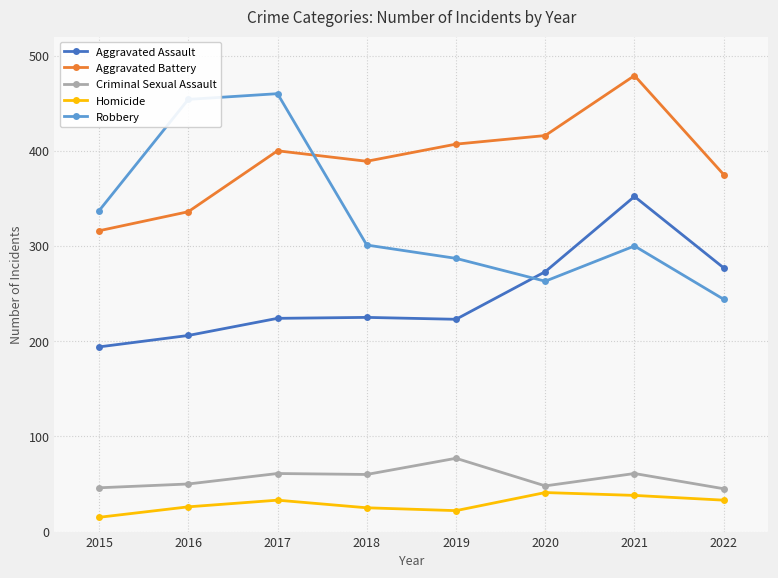

What is the value of the Homicide point at the 2nd from the left?

26